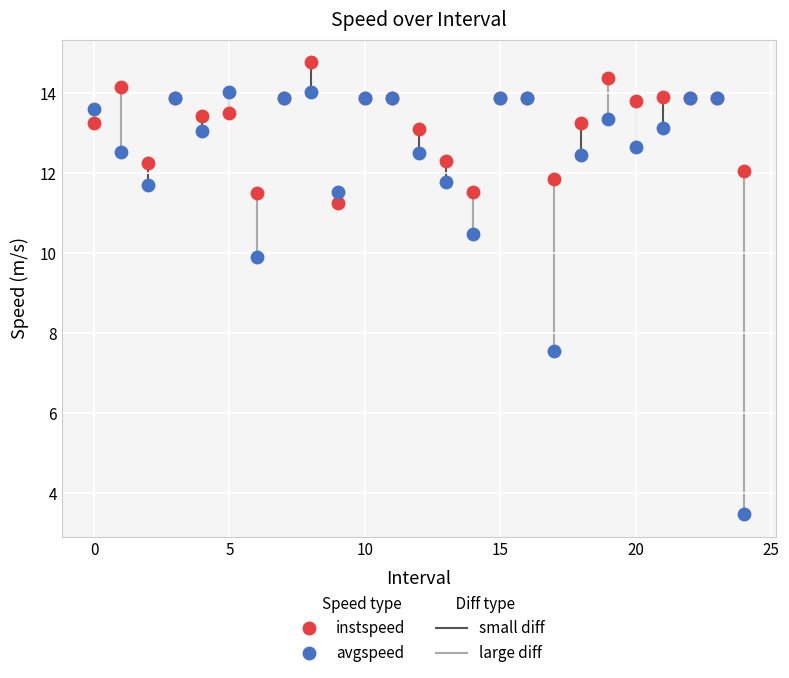

Which series contains the lowest Y value?

avgspeed